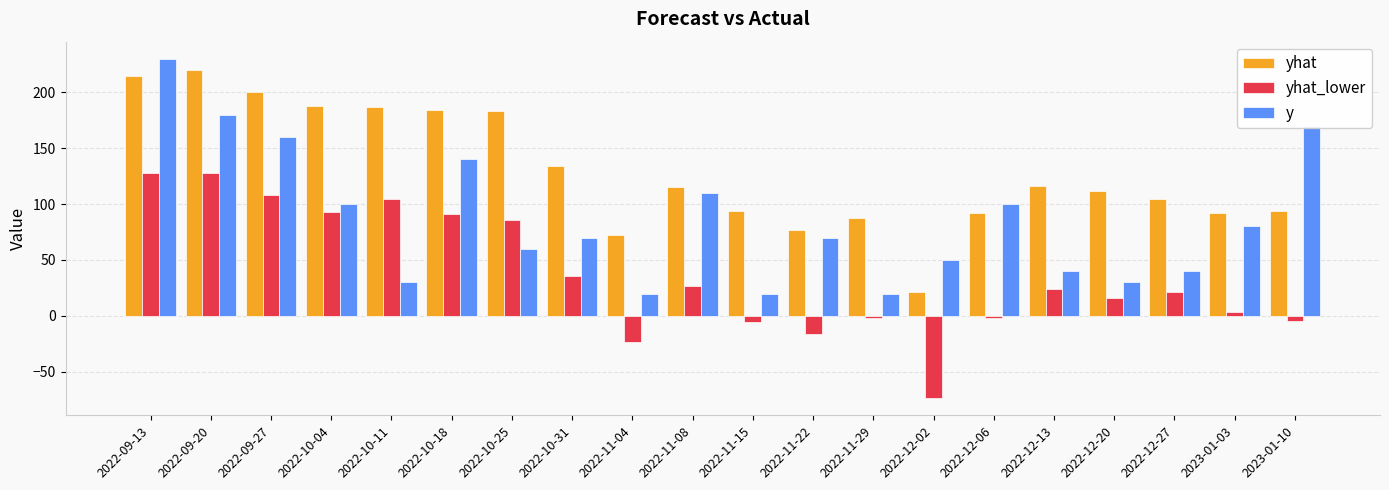

Between 2022-10-11 and 2022-11-04, which series saw the biggest shift?

yhat_lower